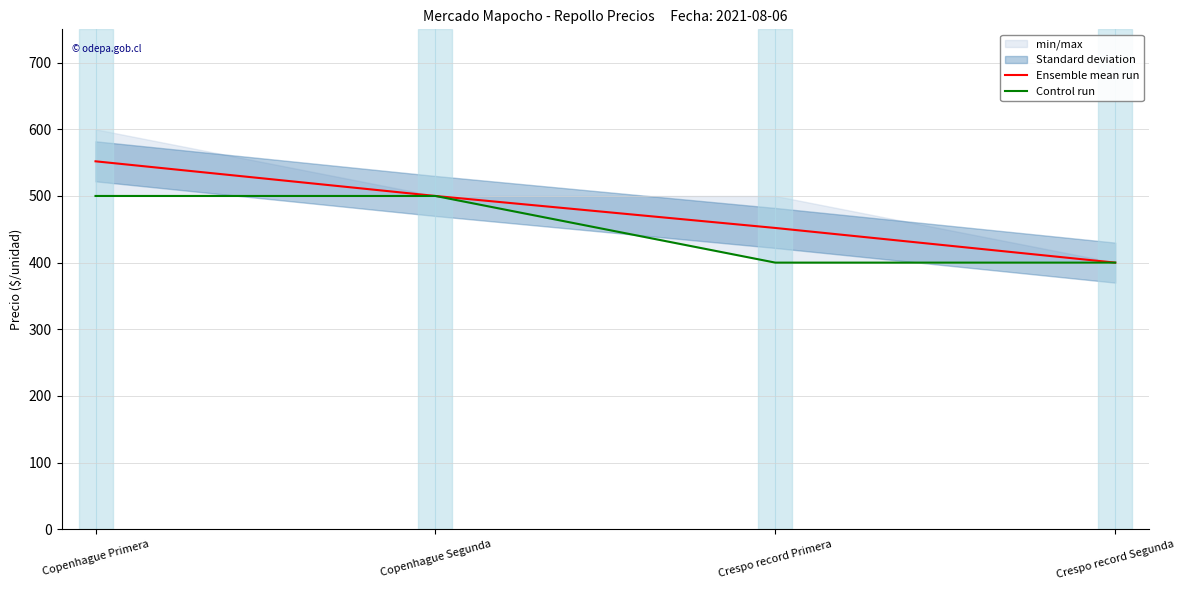

What is the lowest value of the Control run series?

400